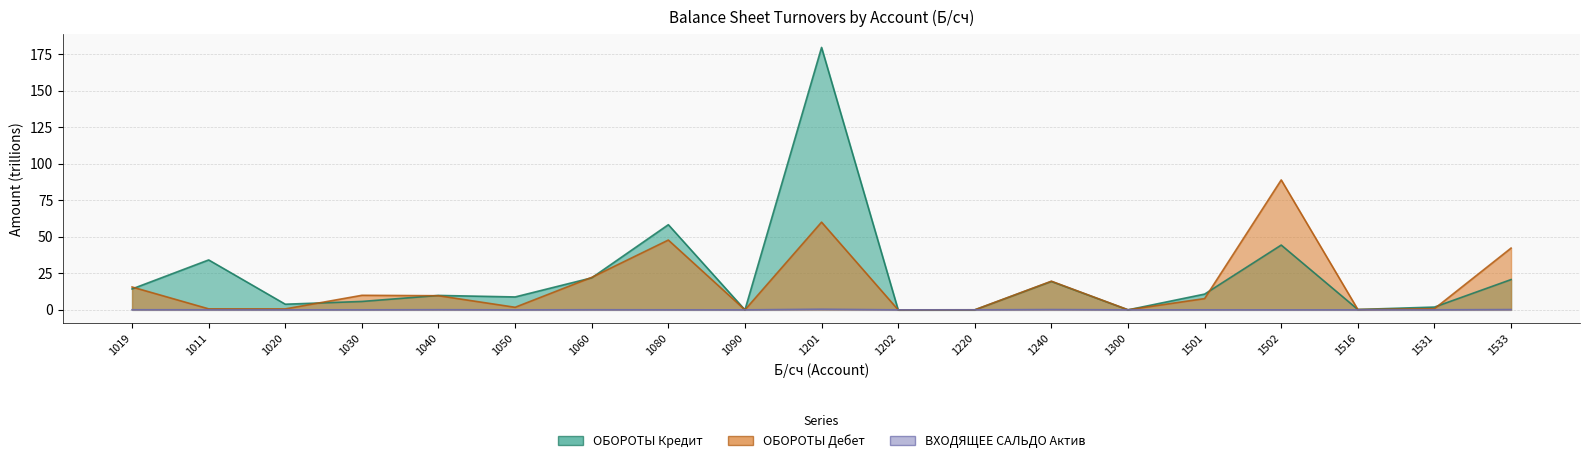

What is the average value of the ОБОРОТЫ Кредит series?

22.8